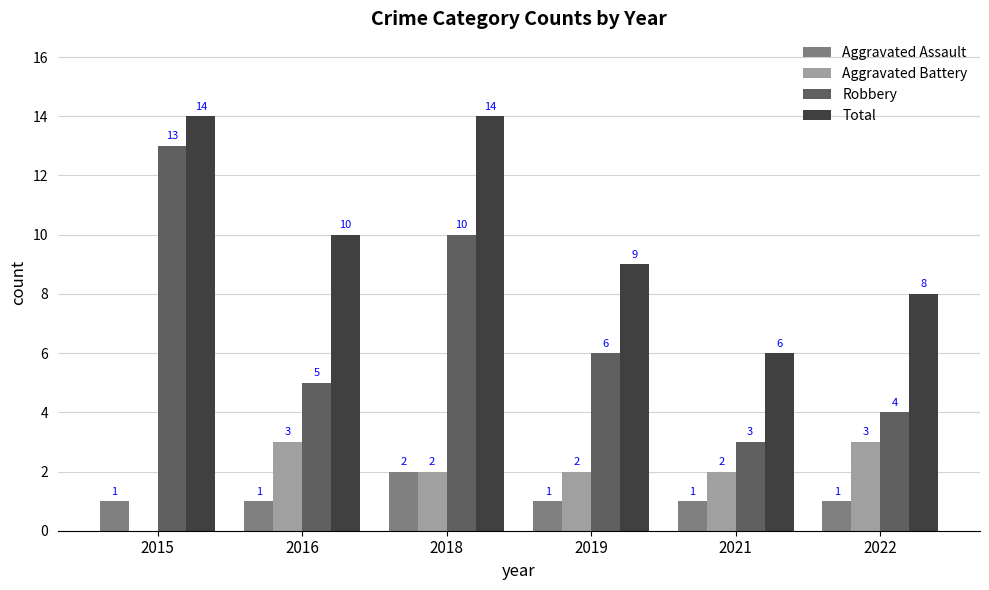

What is the greatest value displayed?

14